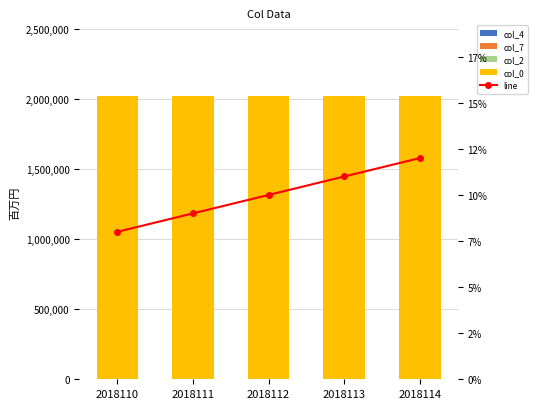

What is the value of the col_0 bar at the 4th from the left?

2018113.0